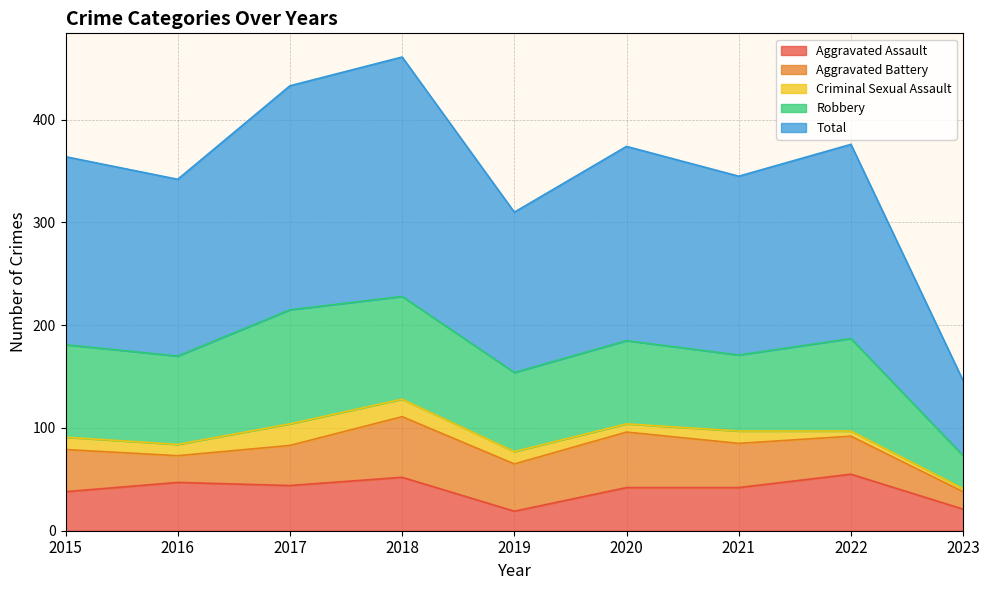

How many values in the Criminal Sexual Assault series are below 12?

4